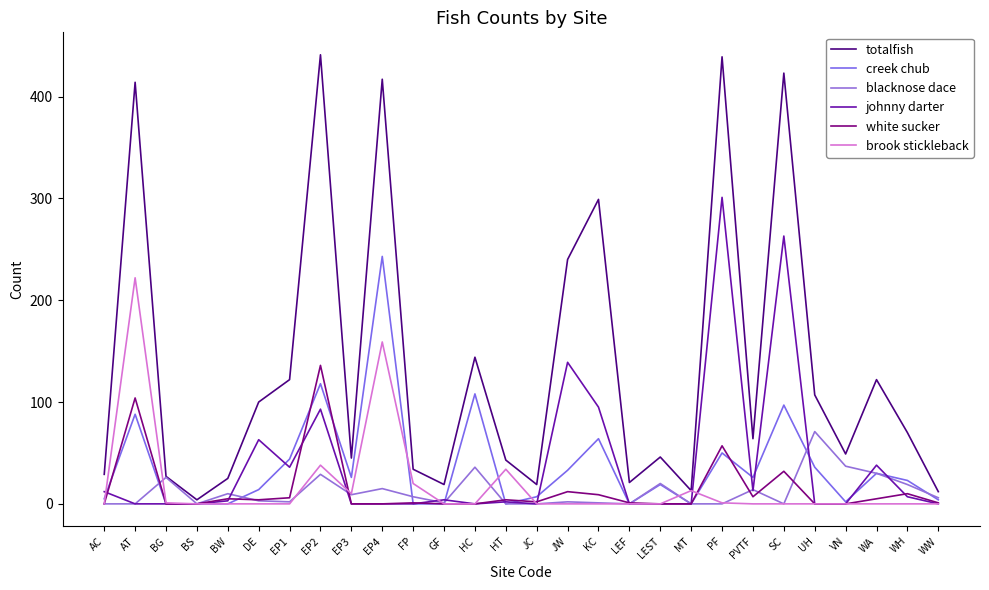

What is the label of the 7th point from the left?

EP1